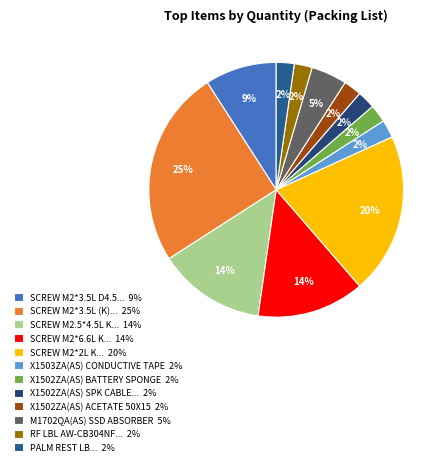

How many slices are in this pie chart?

12